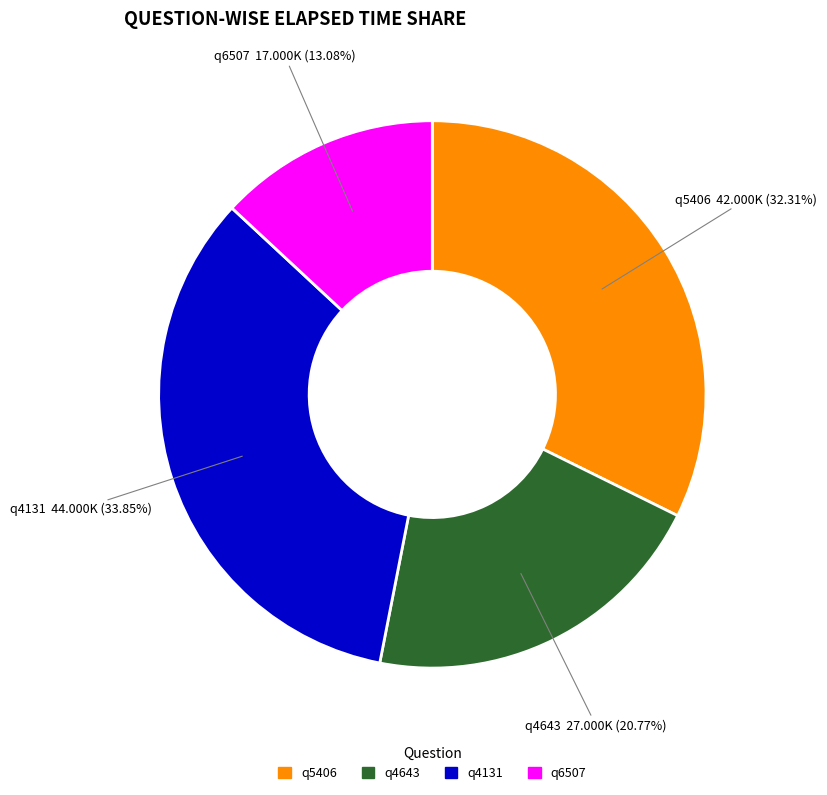

Approximately how many times larger is the value at q5406 compared to q4643?

1.6